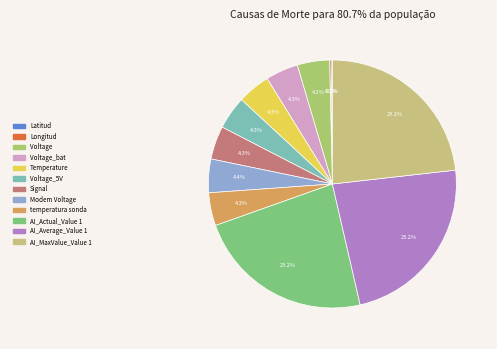

How many slices are in this pie chart?

12